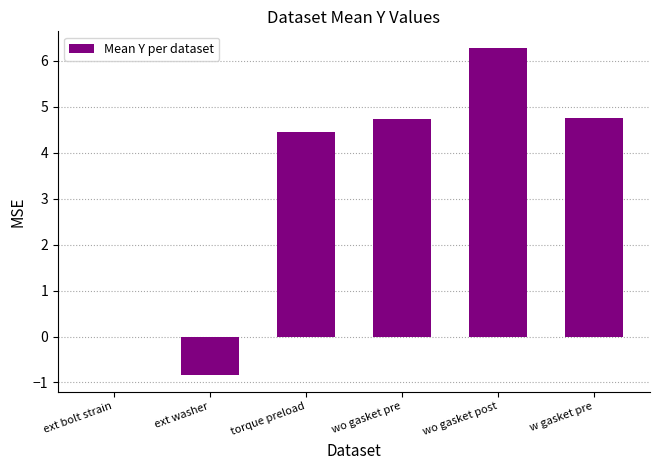

Does the chart contain stacked bars?

No